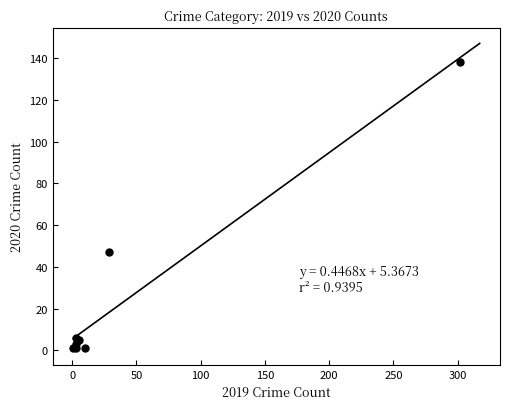

What Y value in the scatter plot is closest to 69?

47